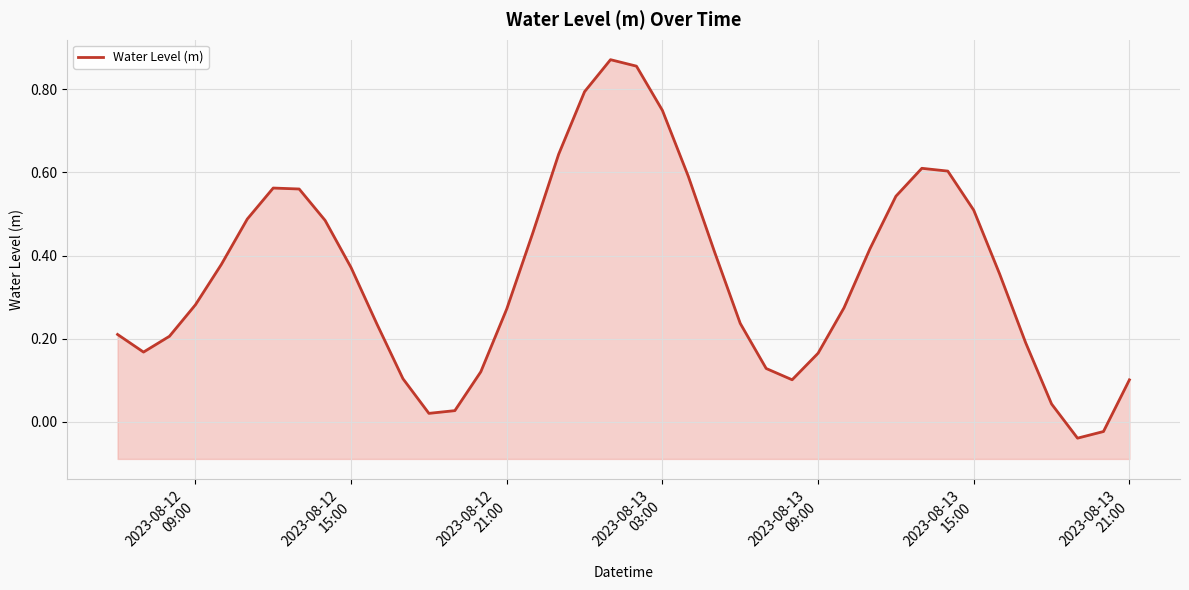

The chart shows a value of 0.1 at 25. True or false?

False